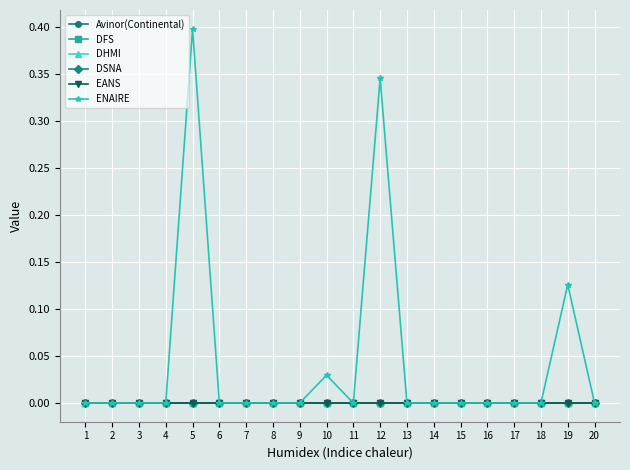

Reading left to right, list all the values displayed in this chart.

Avinor(Continental): 1=0.0	2=0.0	3=0.0	4=0.0	5=0.0	6=0.0	7=0.0	8=0.0	9=0.0	10=0.0	11=0.0	12=0.0	13=0.0	14=0.0	15=0.0	16=0.0	17=0.0	18=0.0	19=0.0	20=0.0
DFS: 1=0.0	2=0.0	3=0.0	4=0.0	5=0.0	6=0.0	7=0.0	8=0.0	9=0.0	10=0.0	11=0.0	12=0.0	13=0.0	14=0.0	15=0.0	16=0.0	17=0.0	18=0.0	19=0.0	20=0.0
DHMI: 1=0.0	2=0.0	3=0.0	4=0.0	5=0.0	6=0.0	7=0.0	8=0.0	9=0.0	10=0.0	11=0.0	12=0.0	13=0.0	14=0.0	15=0.0	16=0.0	17=0.0	18=0.0	19=0.0	20=0.0
DSNA: 1=0.0	2=0.0	3=0.0	4=0.0	5=0.0	6=0.0	7=0.0	8=0.0	9=0.0	10=0.0	11=0.0	12=0.0	13=0.0	14=0.0	15=0.0	16=0.0	17=0.0	18=0.0	19=0.0	20=0.0
EANS: 1=0.0	2=0.0	3=0.0	4=0.0	5=0.0	6=0.0	7=0.0	8=0.0	9=0.0	10=0.0	11=0.0	12=0.0	13=0.0	14=0.0	15=0.0	16=0.0	17=0.0	18=0.0	19=0.0	20=0.0
ENAIRE: 1=0.0	2=0.0	3=0.0	4=0.0	5=0.4	6=0.0	7=0.0	8=0.0	9=0.0	10=0.0	11=0.0	12=0.3	13=0.0	14=0.0	15=0.0	16=0.0	17=0.0	18=0.0	19=0.1	20=0.0